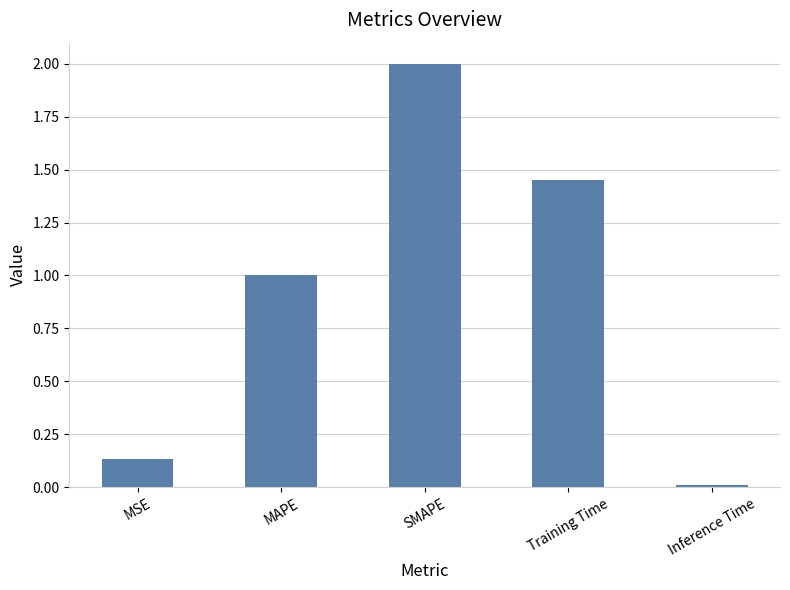

True or false: the data shows 1.0 at MAPE.

True